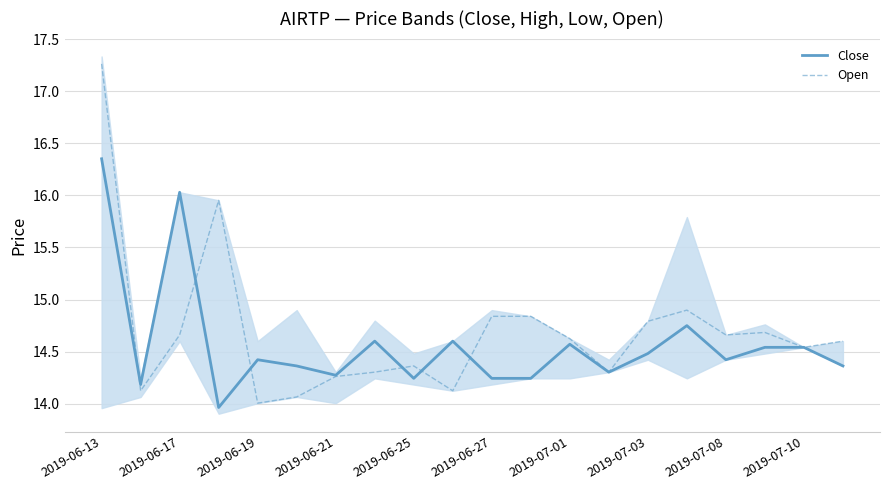

Reading left to right, transcribe all the data shown in this chart.

Close: 16.4	14.2	16.0	14.0	14.4	14.4	14.3	14.6	14.2	14.6	14.2	14.2	14.6	14.3	14.5	14.7	14.4	14.5	14.5	14.4
Open: 17.3	14.1	14.7	16.0	14.0	14.1	14.3	14.3	14.4	14.1	14.8	14.8	14.6	14.3	14.8	14.9	14.7	14.7	14.5	14.6